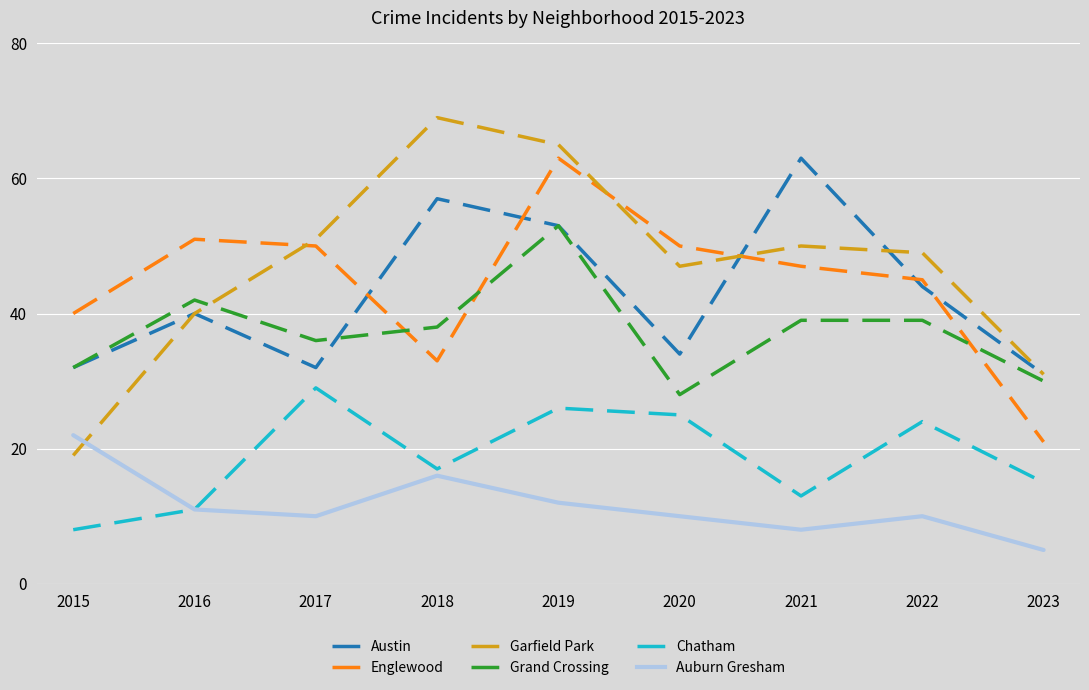

Which category has the lowest value across all series?

2023